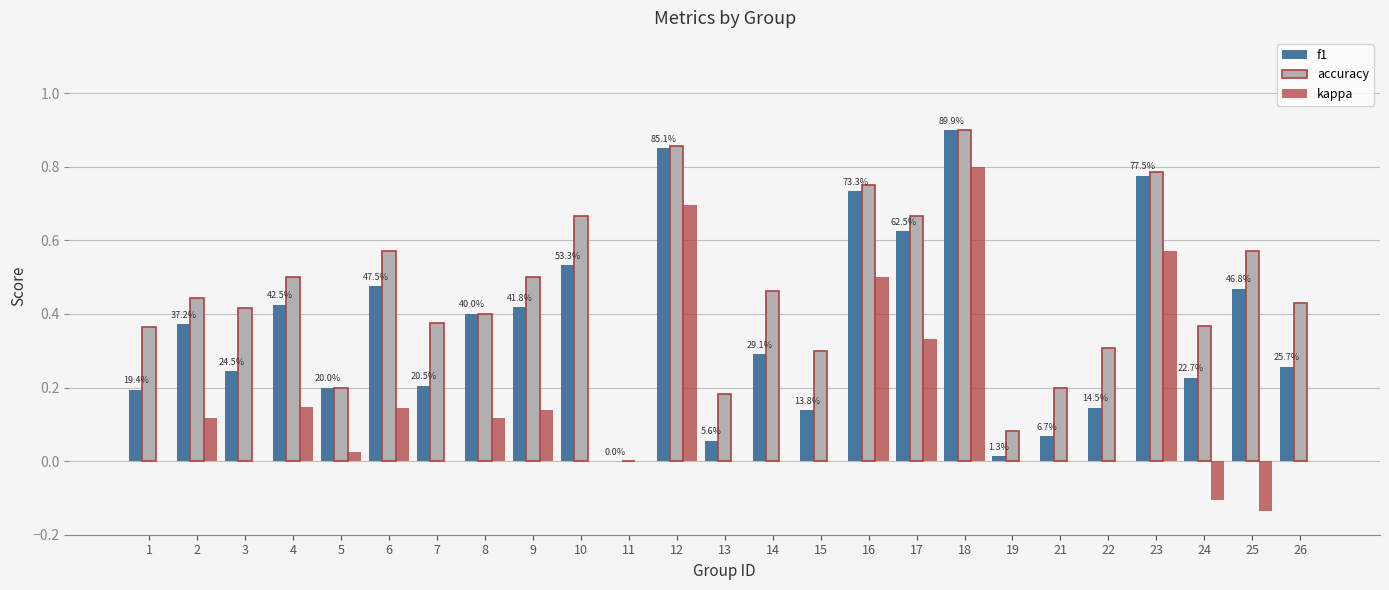

Count the number of data series in this chart.

3